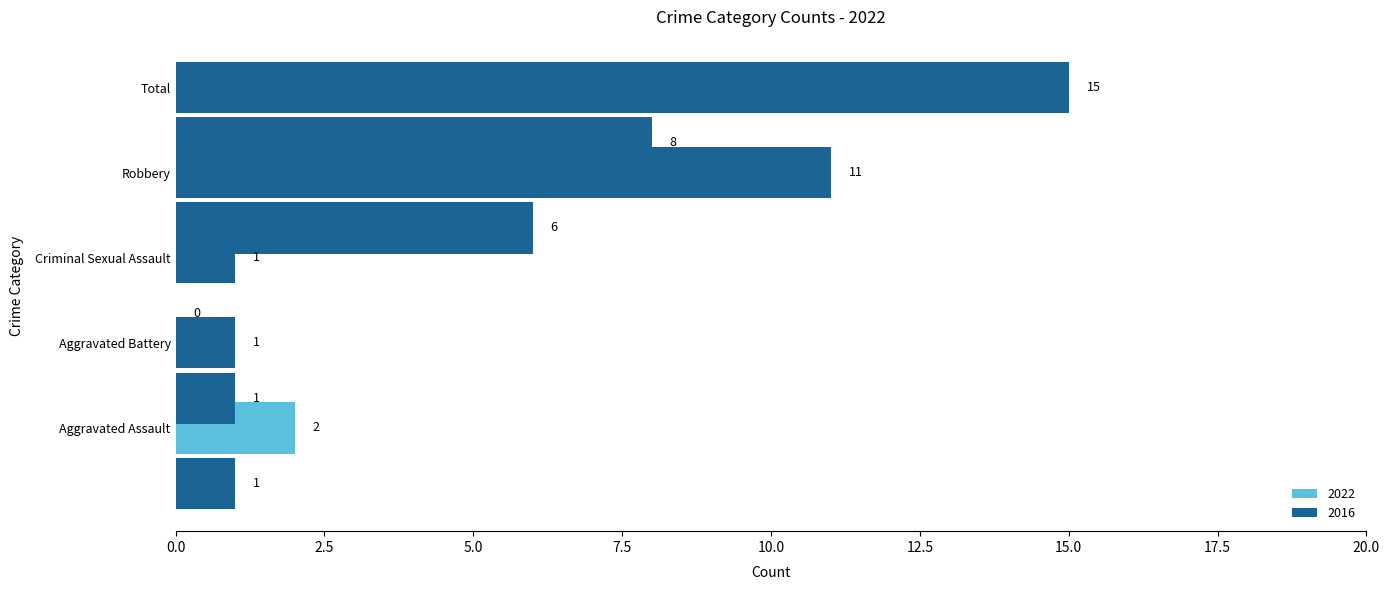

How many data points does each series have?

5